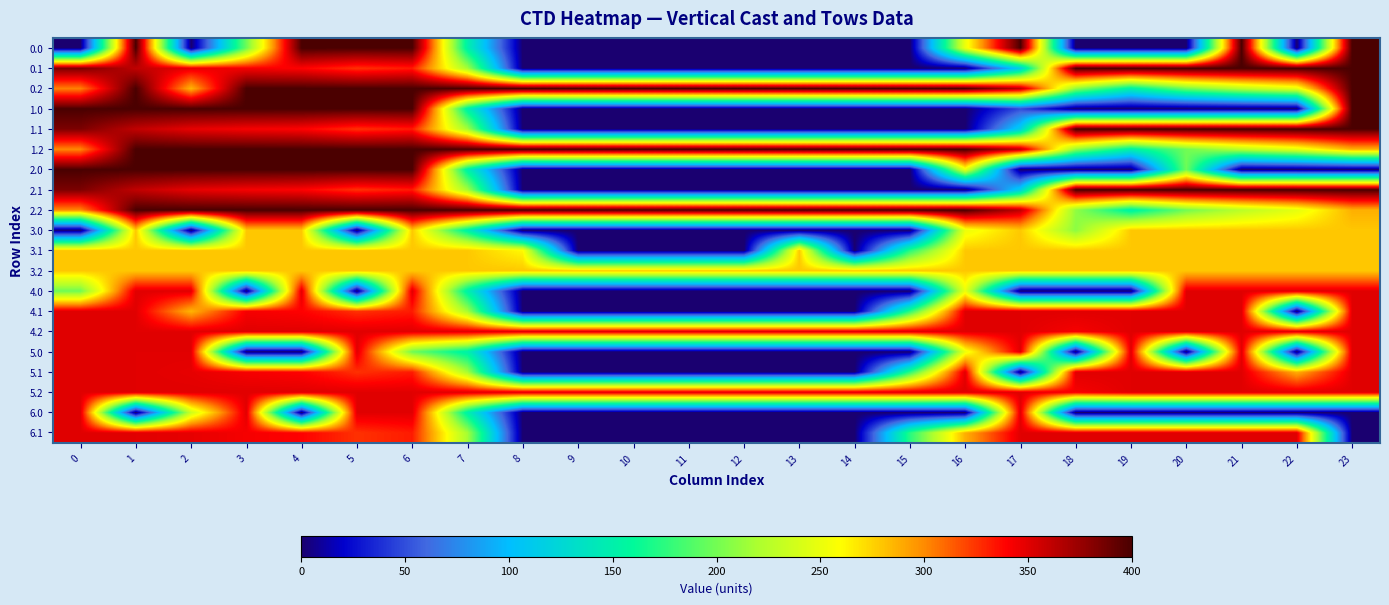

Reading right to left, transcribe all the data shown in this chart.

0.0: 23=400.0	22=0.0	21=400.0	20=0.0	19=0.0	18=0.0	17=400.0	16=250.9	15=0.0	14=0.0	13=0.0	12=0.0	11=0.0	10=0.0	9=0.0	8=0.0	7=150.1	6=400.0	5=400.0	4=400.0	3=198.3	2=0.0	1=400.0	0=0.0
0.1: 23=399.4	22=400.0	21=400.0	20=400.0	19=400.0	18=400.0	17=115.4	16=0.0	15=0.0	14=0.0	13=0.0	12=0.0	11=0.0	10=0.0	9=0.0	8=0.0	7=217.1	6=332.2	5=325.7	4=339.6	3=342.7	2=347.9	1=361.1	0=384.6
0.2: 23=400.0	22=247.4	21=226.4	20=199.2	19=151.0	18=210.0	17=362.4	16=400.0	15=400.0	14=400.0	13=400.0	12=400.0	11=400.0	10=400.0	9=400.0	8=400.0	7=400.0	6=400.0	5=400.0	4=400.0	3=400.0	2=285.5	1=400.0	0=303.0
1.0: 23=400.0	22=0.0	21=0.0	20=0.0	19=0.0	18=0.0	17=49.2	16=0.0	15=0.0	14=0.0	13=0.0	12=0.0	11=0.0	10=0.0	9=0.0	8=0.0	7=150.1	6=400.0	5=400.0	4=400.0	3=400.0	2=400.0	1=400.0	0=400.0
1.1: 23=399.4	22=400.0	21=400.0	20=400.0	19=400.0	18=400.0	17=115.4	16=0.0	15=0.0	14=0.0	13=0.0	12=0.0	11=0.0	10=0.0	9=0.0	8=0.0	7=217.1	6=332.2	5=325.7	4=339.6	3=342.7	2=347.9	1=361.1	0=384.6
1.2: 23=287.5	22=247.4	21=226.4	20=199.2	19=151.0	18=210.0	17=362.4	16=400.0	15=400.0	14=400.0	13=400.0	12=400.0	11=400.0	10=400.0	9=400.0	8=400.0	7=400.0	6=400.0	5=400.0	4=400.0	3=400.0	2=400.0	1=400.0	0=301.0
2.0: 23=0.0	22=0.0	21=0.0	20=198.3	19=0.0	18=0.0	17=0.0	16=250.9	15=0.0	14=0.0	13=0.0	12=0.0	11=0.0	10=0.0	9=0.0	8=0.0	7=150.1	6=400.0	5=400.0	4=400.0	3=400.0	2=400.0	1=400.0	0=400.0
2.1: 23=399.4	22=400.0	21=400.0	20=400.0	19=400.0	18=400.0	17=115.4	16=0.0	15=0.0	14=0.0	13=0.0	12=0.0	11=0.0	10=0.0	9=0.0	8=0.0	7=217.1	6=332.2	5=325.7	4=339.6	3=342.7	2=347.9	1=361.1	0=384.6
2.2: 23=287.5	22=247.4	21=226.4	20=199.2	19=151.0	18=210.0	17=362.4	16=400.0	15=400.0	14=400.0	13=400.0	12=400.0	11=400.0	10=400.0	9=400.0	8=400.0	7=400.0	6=400.0	5=400.0	4=400.0	3=400.0	2=400.0	1=400.0	0=301.0
3.0: 23=279.0	22=279.0	21=279.0	20=279.0	19=279.0	18=208.3	17=279.0	16=250.9	15=0.0	14=0.0	13=0.0	12=0.0	11=0.0	10=0.0	9=0.0	8=0.0	7=150.1	6=279.0	5=0.0	4=279.0	3=279.0	2=0.0	1=279.0	0=0.0
3.1: 23=279.0	22=279.0	21=279.0	20=279.0	19=279.0	18=279.0	17=279.0	16=279.0	15=173.1	14=0.0	13=279.0	12=0.0	11=0.0	10=0.0	9=0.0	8=261.6	7=279.0	6=279.0	5=279.0	4=279.0	3=279.0	2=279.0	1=279.0	0=279.0
3.2: 23=279.0	22=279.0	21=279.0	20=279.0	19=279.0	18=279.0	17=279.0	16=279.0	15=279.0	14=279.0	13=279.0	12=279.0	11=279.0	10=279.0	9=279.0	8=279.0	7=279.0	6=279.0	5=279.0	4=279.0	3=279.0	2=279.0	1=279.0	0=279.0
4.0: 23=350.0	22=350.0	21=350.0	20=350.0	19=0.0	18=0.0	17=0.0	16=250.9	15=0.0	14=0.0	13=0.0	12=0.0	11=0.0	10=0.0	9=0.0	8=0.0	7=150.1	6=350.0	5=0.0	4=350.0	3=0.0	2=350.0	1=350.0	0=198.3
4.1: 23=350.0	22=0.0	21=350.0	20=350.0	19=350.0	18=350.0	17=350.0	16=350.0	15=173.1	14=0.0	13=0.0	12=0.0	11=0.0	10=0.0	9=0.0	8=0.0	7=217.1	6=332.2	5=325.7	4=339.6	3=342.7	2=285.3	1=350.0	0=350.0
4.2: 23=350.0	22=350.0	21=350.0	20=350.0	19=350.0	18=342.2	17=350.0	16=350.0	15=350.0	14=350.0	13=350.0	12=350.0	11=350.0	10=350.0	9=350.0	8=350.0	7=350.0	6=350.0	5=350.0	4=350.0	3=350.0	2=350.0	1=350.0	0=350.0
5.0: 23=350.0	22=0.0	21=350.0	20=0.0	19=350.0	18=0.0	17=350.0	16=250.9	15=0.0	14=0.0	13=0.0	12=0.0	11=0.0	10=0.0	9=0.0	8=0.0	7=150.1	6=198.3	5=350.0	4=0.0	3=0.0	2=350.0	1=350.0	0=350.0
5.1: 23=350.0	22=287.3	21=350.0	20=350.0	19=350.0	18=350.0	17=0.0	16=350.0	15=173.1	14=0.0	13=0.0	12=0.0	11=0.0	10=0.0	9=0.0	8=0.0	7=217.1	6=332.2	5=325.7	4=339.6	3=342.7	2=347.9	1=350.0	0=350.0
5.2: 23=350.0	22=350.0	21=350.0	20=350.0	19=350.0	18=342.2	17=350.0	16=350.0	15=350.0	14=350.0	13=350.0	12=350.0	11=350.0	10=350.0	9=350.0	8=350.0	7=350.0	6=350.0	5=350.0	4=350.0	3=350.0	2=350.0	1=350.0	0=350.0
6.0: 23=0.0	22=0.0	21=0.0	20=0.0	19=0.0	18=0.0	17=350.0	16=0.0	15=0.0	14=0.0	13=0.0	12=0.0	11=0.0	10=0.0	9=0.0	8=0.0	7=150.1	6=350.0	5=350.0	4=0.0	3=350.0	2=234.8	1=0.0	0=350.0
6.1: 23=0.0	22=350.0	21=350.0	20=350.0	19=350.0	18=350.0	17=350.0	16=287.3	15=173.1	14=0.0	13=0.0	12=0.0	11=0.0	10=0.0	9=0.0	8=0.0	7=217.1	6=332.2	5=325.7	4=339.6	3=342.7	2=347.9	1=350.0	0=350.0